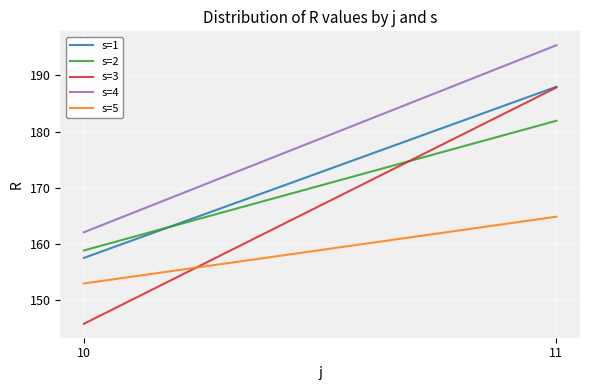

How many data points in s=1 are above 187?

1